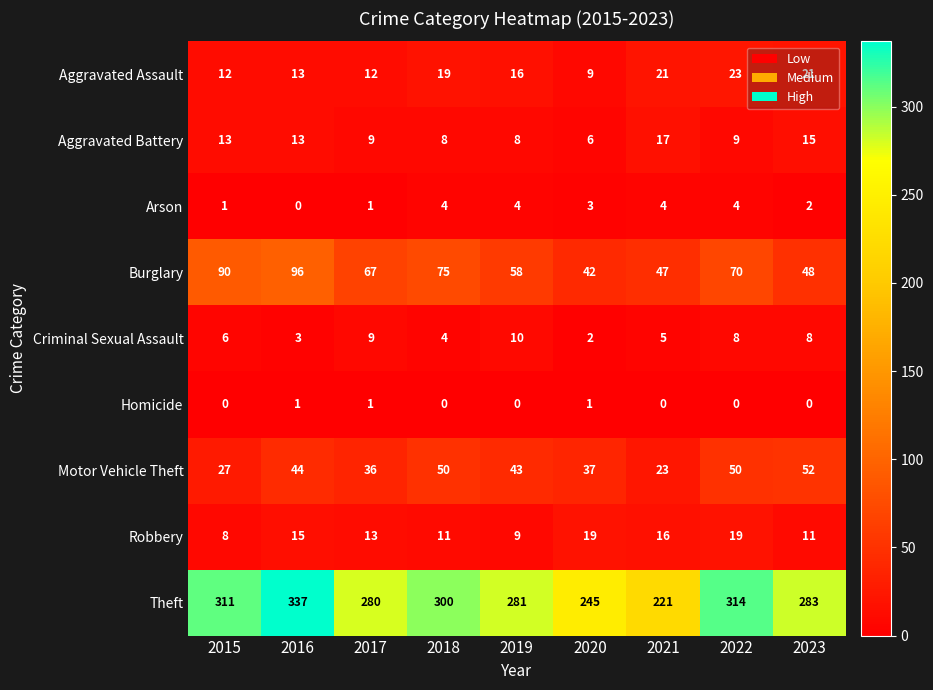

What is the average value of the Robbery series?

13